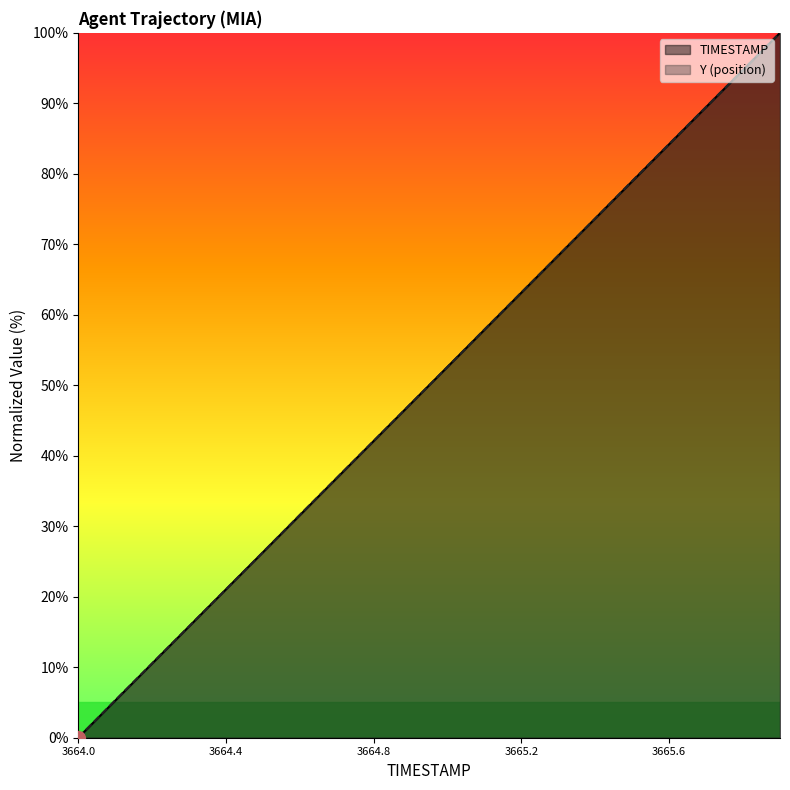

Rank the series by their average value, from lowest to highest.

TIMESTAMP, Y